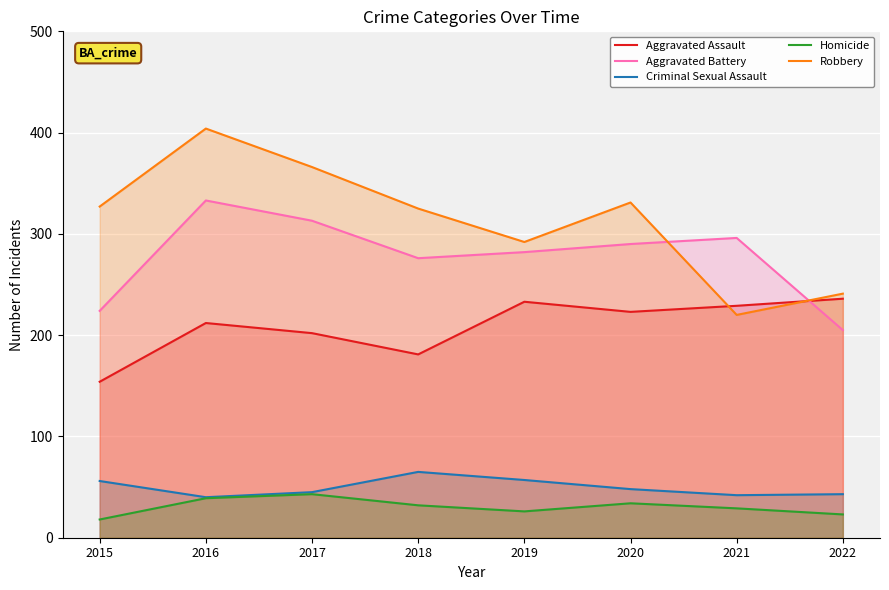

True or false: Aggravated Battery has more than 1 points higher than both neighbors.

True